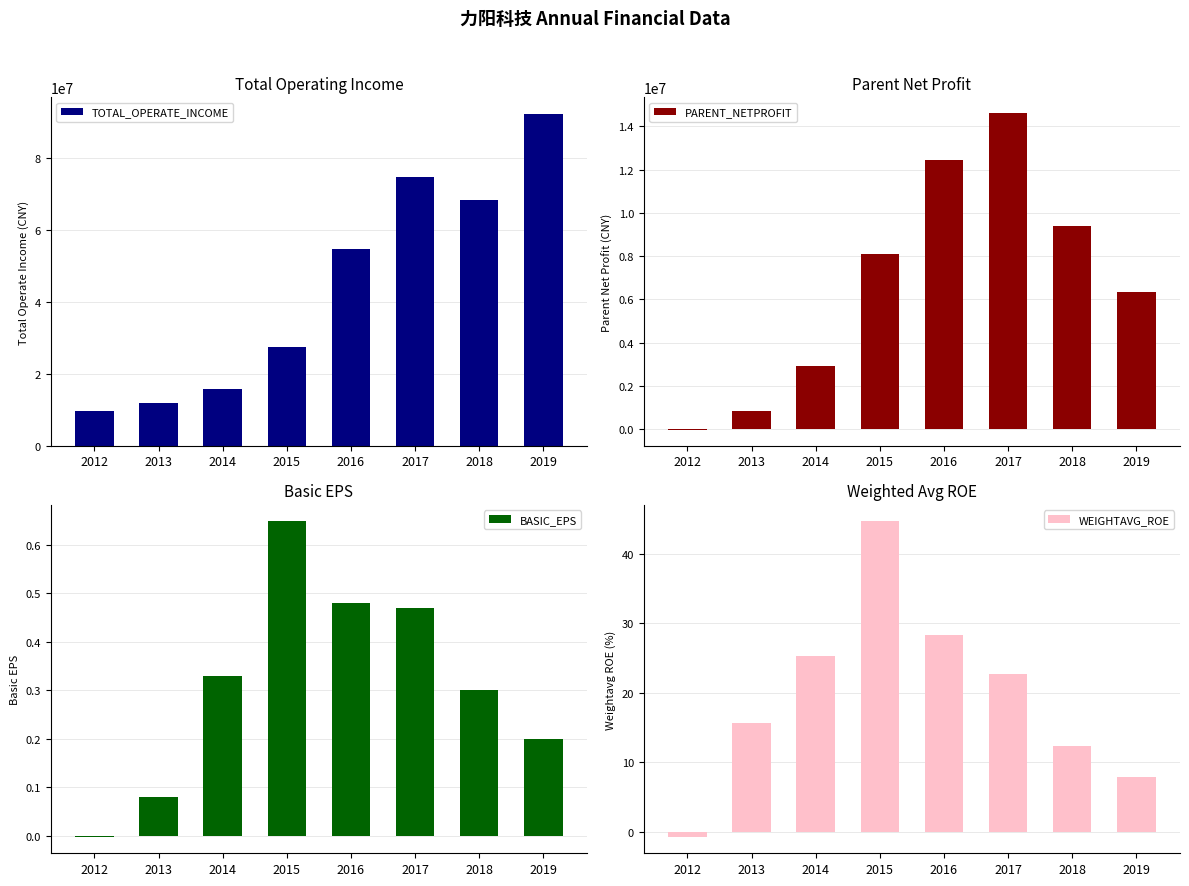

What is the total value across all series at 2013?

12692320.8